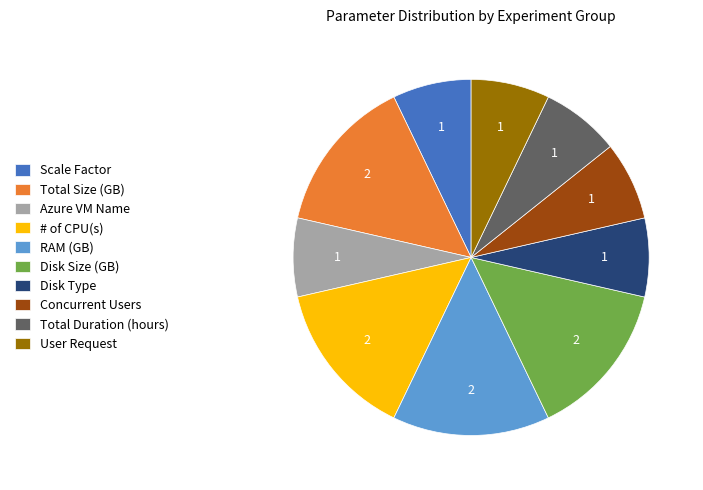

Is it true that User Request is 7% of the pie?

True